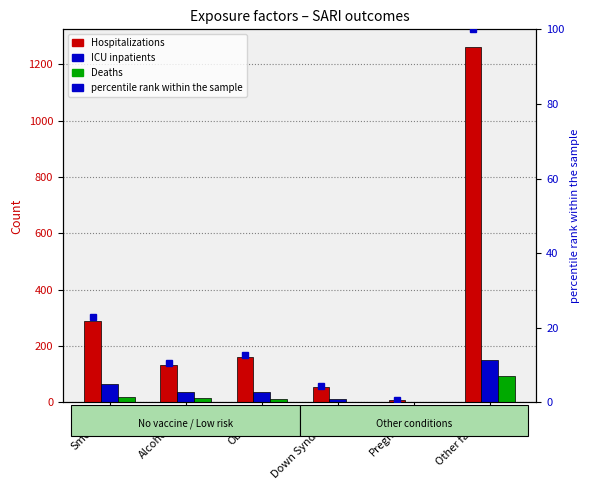

The Deaths series shows -62 at Pregnancy. True or false?

False